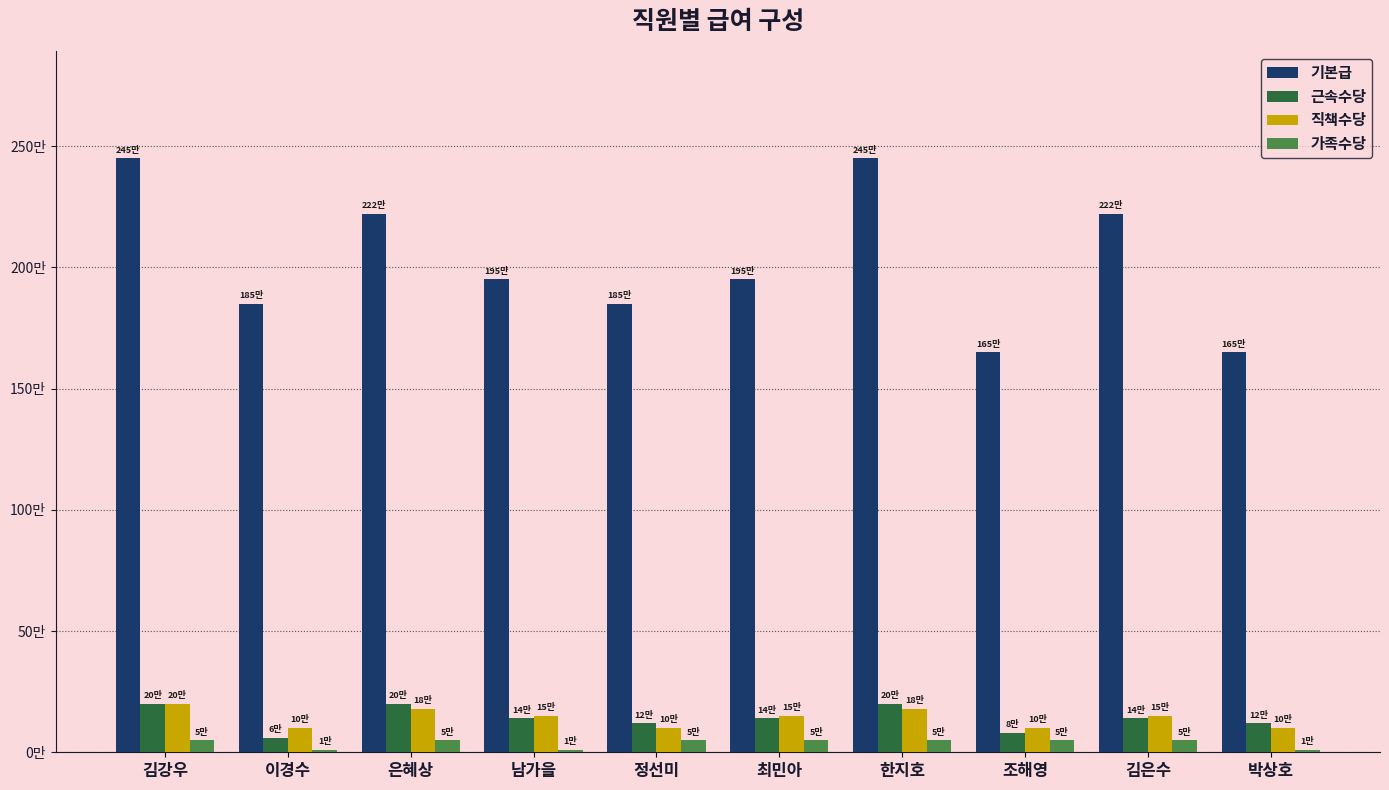

Is the value of 가족수당 at 최민아 greater than the value of 직책수당 at 한지호?

No